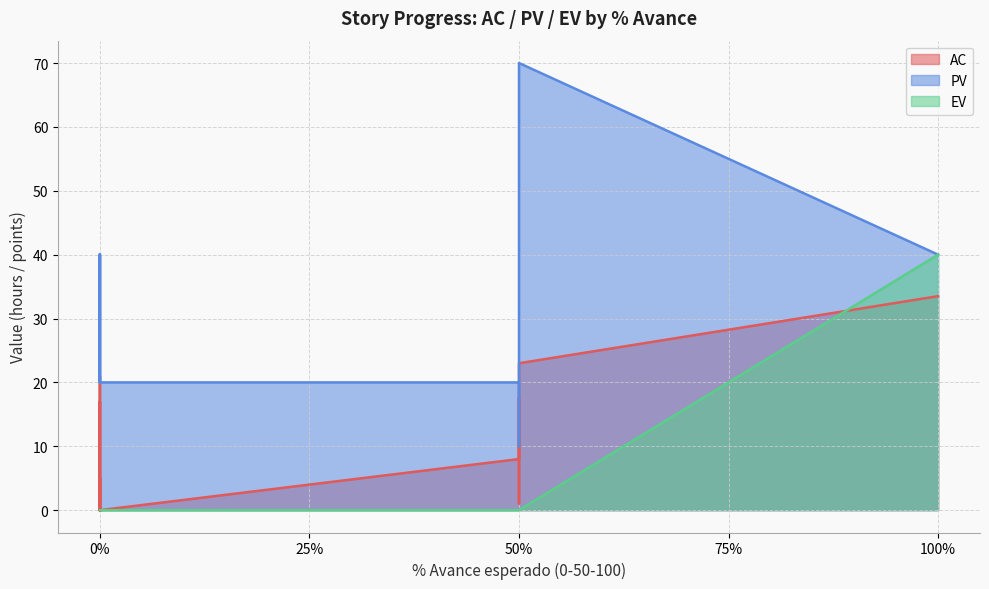

How many values in the AC series are below 1?

9